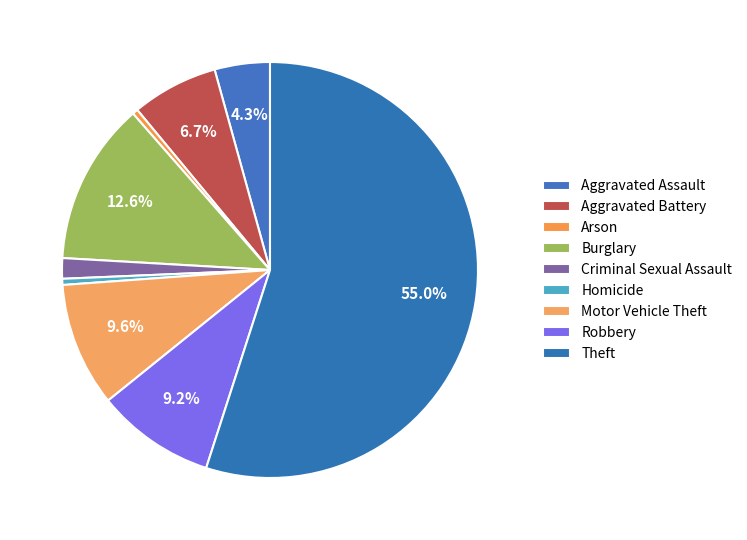

Does any single category account for the majority?

Yes